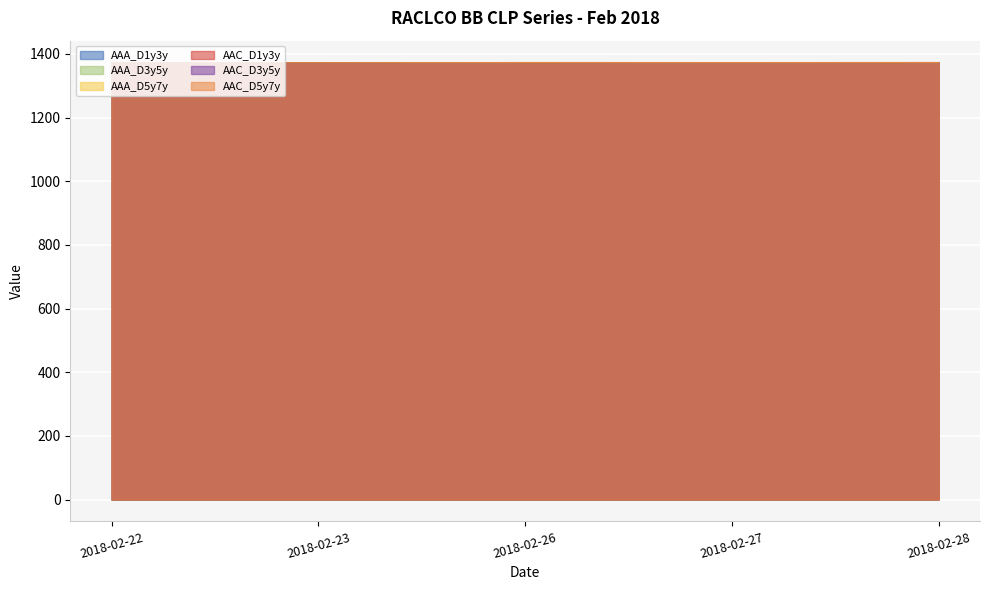

Rank the categories by RACLCO_BB_CLP_AAA_D3y5y value from highest to lowest.

2018-02-28, 2018-02-26, 2018-02-27, 2018-02-23, 2018-02-22